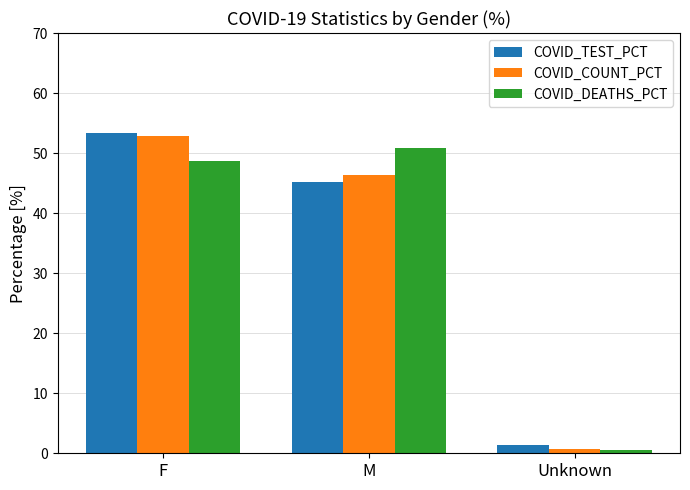

What is the value of the COVID_DEATHS_PCT bar at the 2nd from the left?

50.9